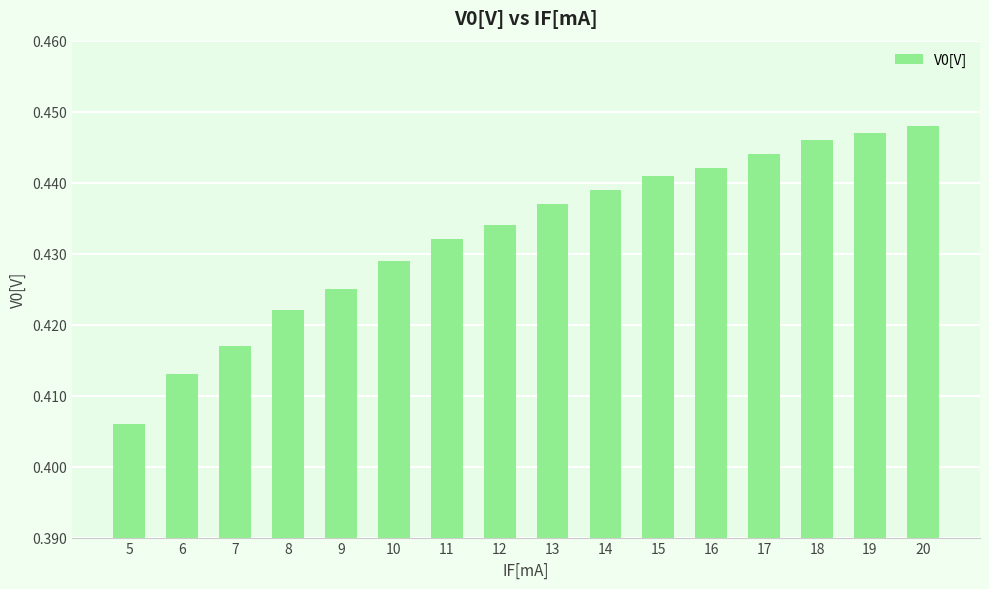

How many bars are there in total?

16